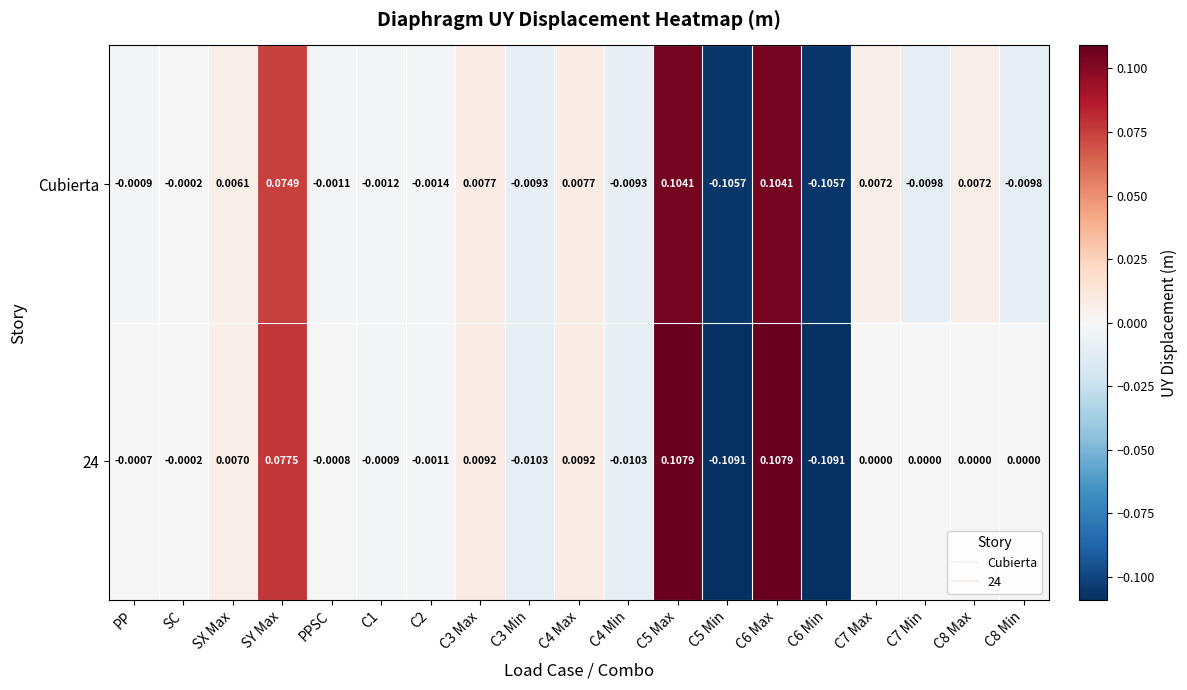

At which label is Cubierta closest to 0?

SC